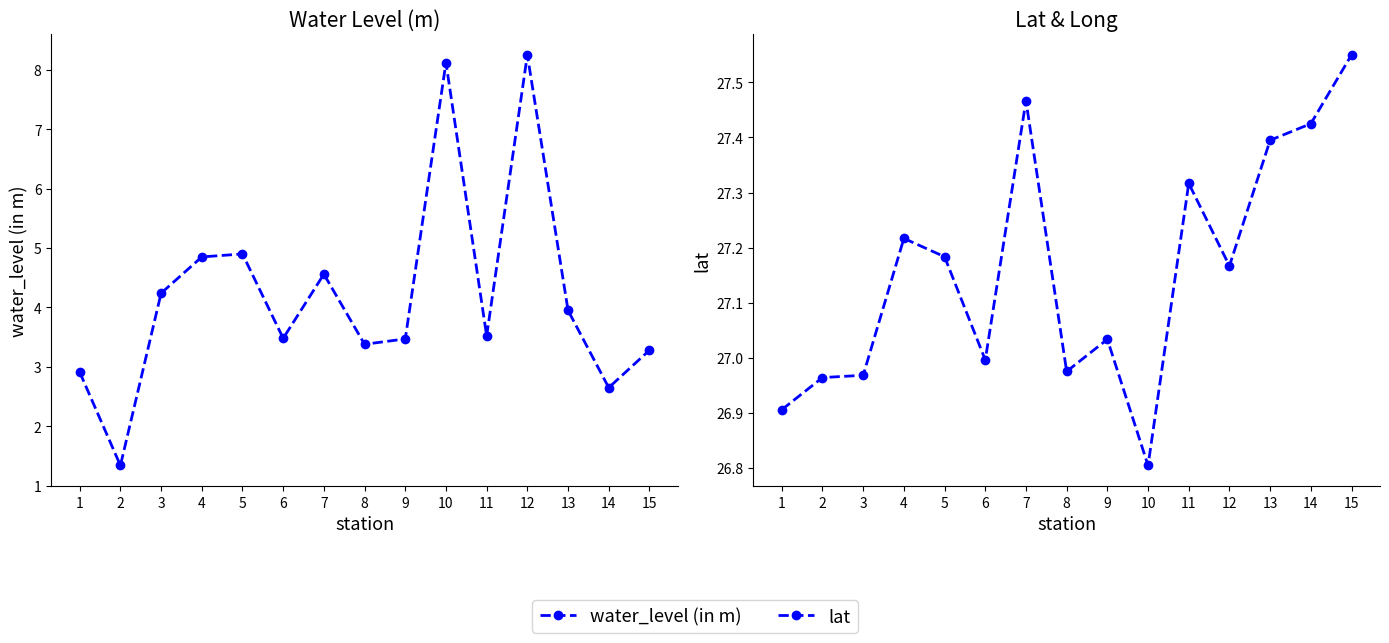

Rank the series by their maximum value, from lowest to highest.

water_level (in m), lat